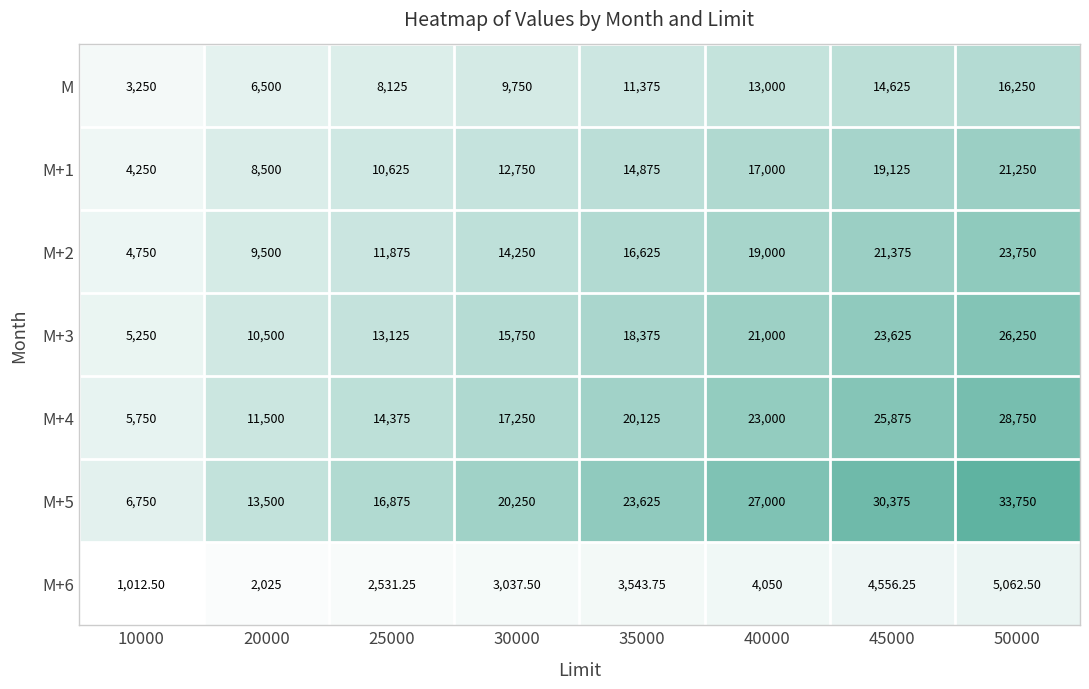

Is the value of M+3 at 25000 greater than the value of M+5 at 35000?

No